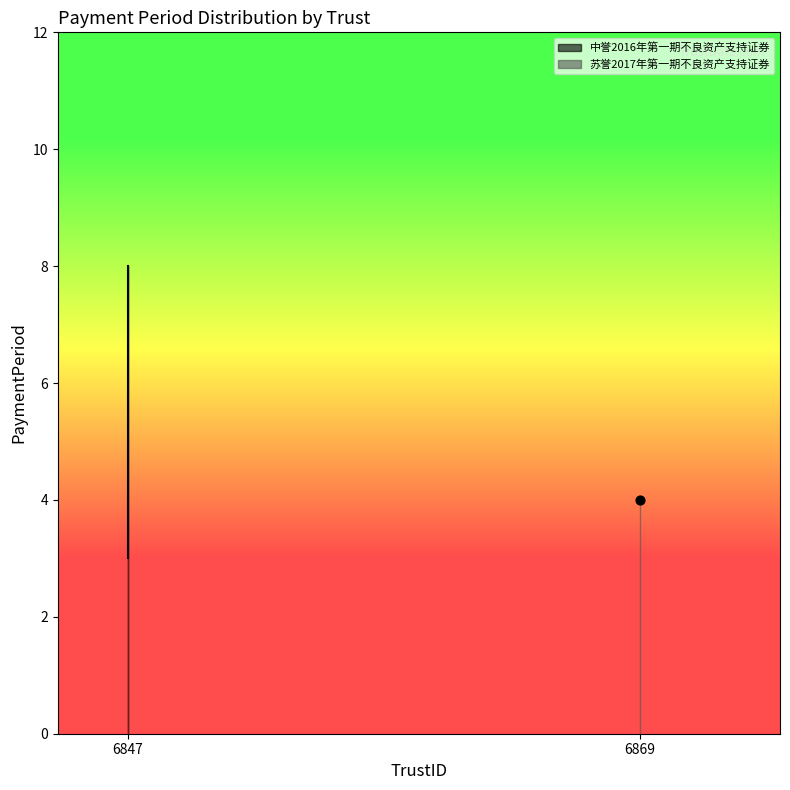

Which has a higher value, 6847 or 6847?

6847